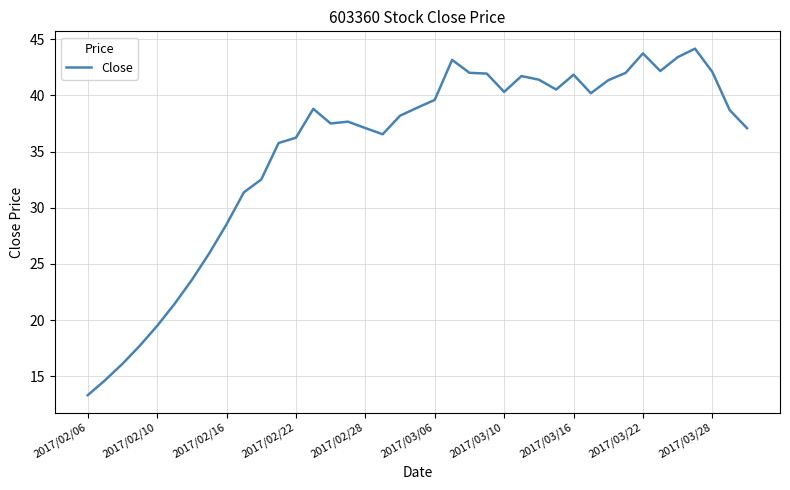

What is the smallest value displayed?

13.3